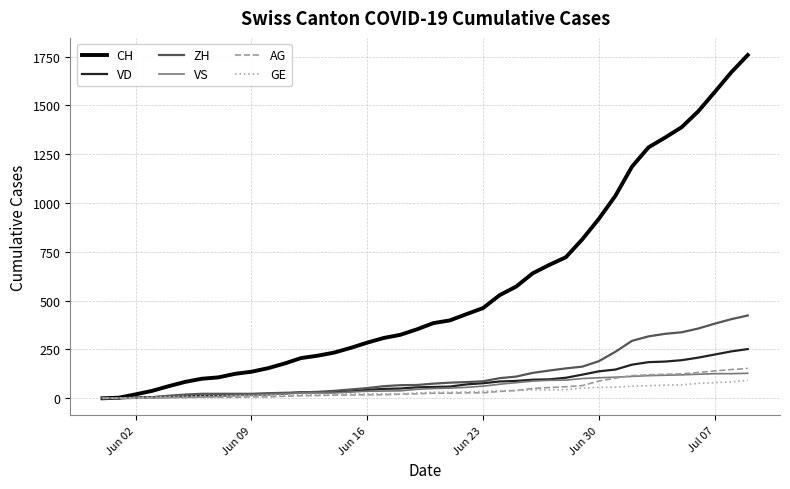

Which series has the largest range (max minus min)?

CH